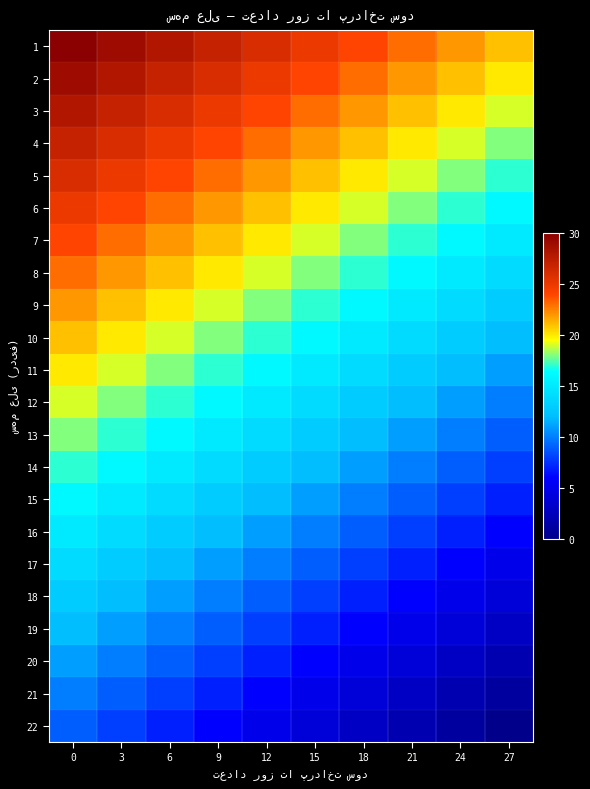

Which series has the largest total across all categories?

1